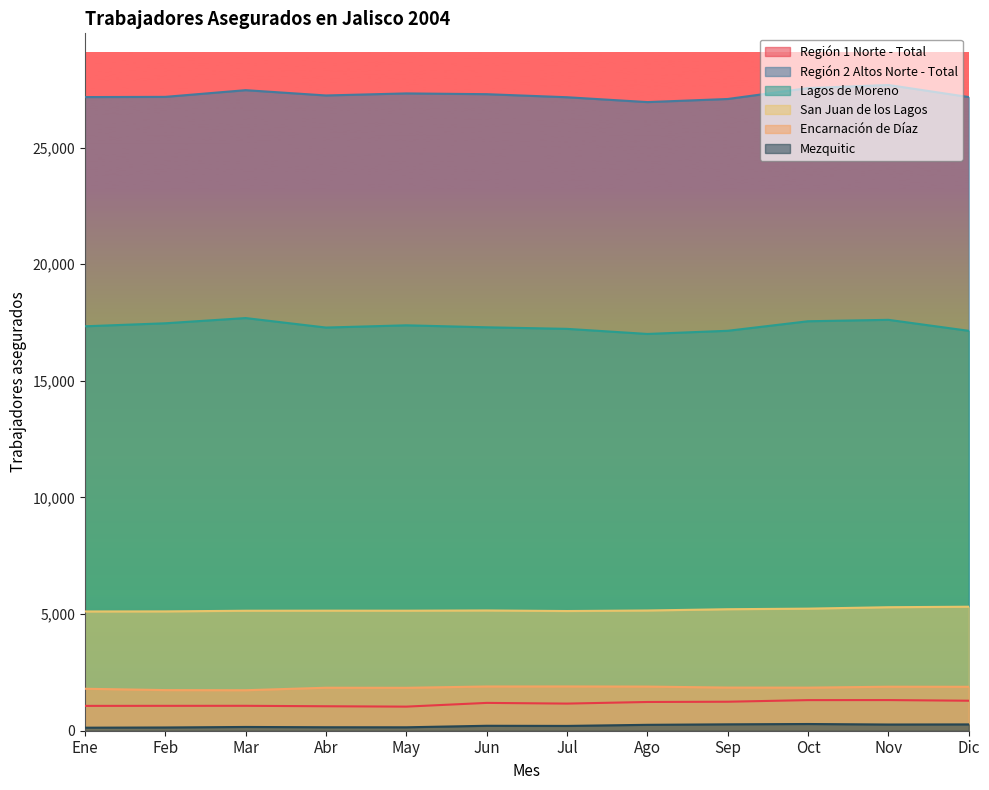

At how many categories does at least one series exceed 8831?

12